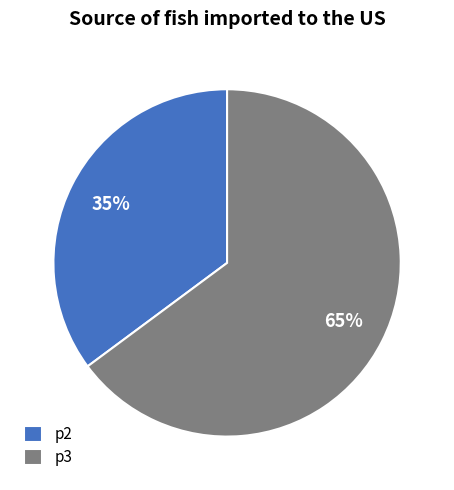

True or false: p2 accounts for 44% of the total.

False